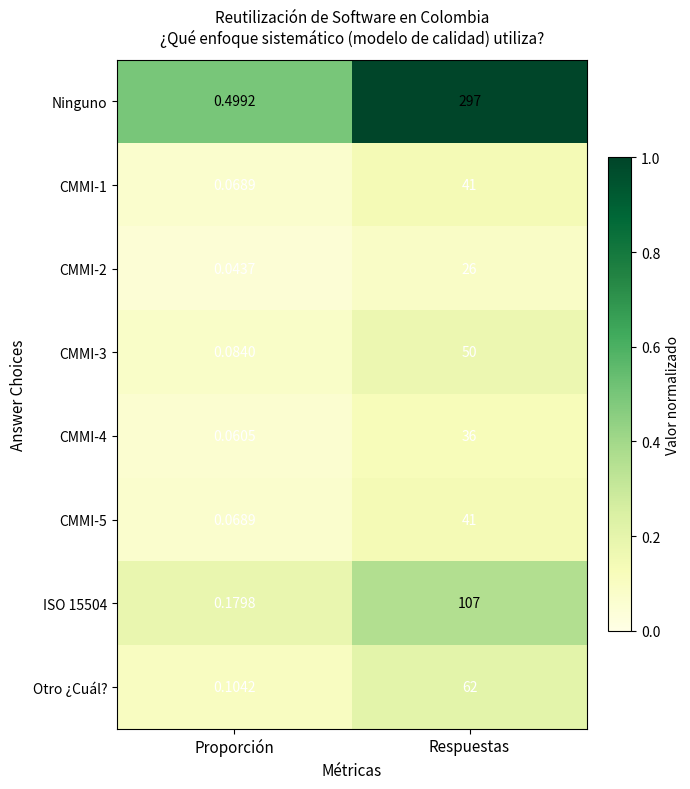

Between Proporción and Respuestas, which series saw the biggest shift?

Ninguno